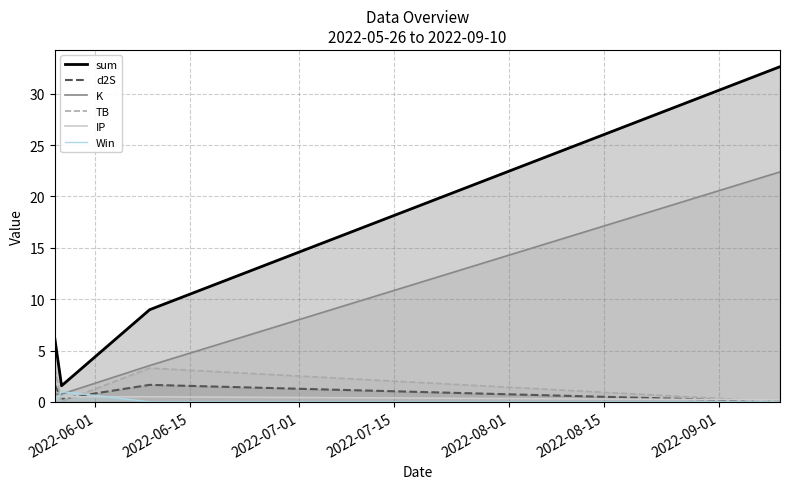

How many lines are shown in the chart?

6